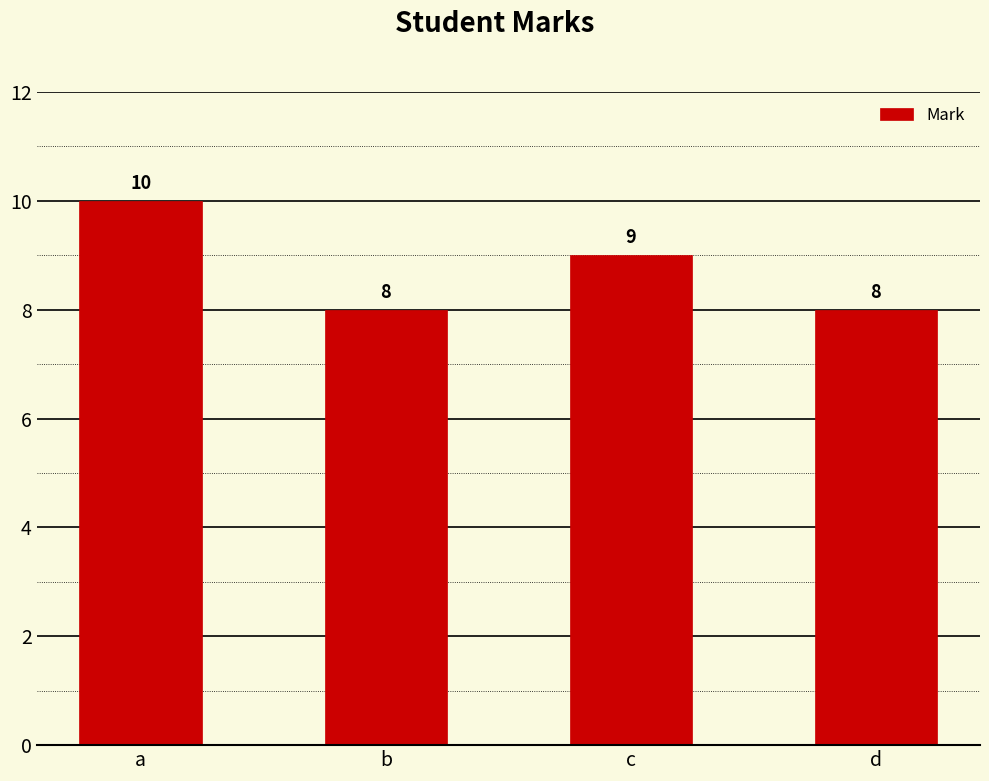

What is the value of the 1st bar from the left?

10